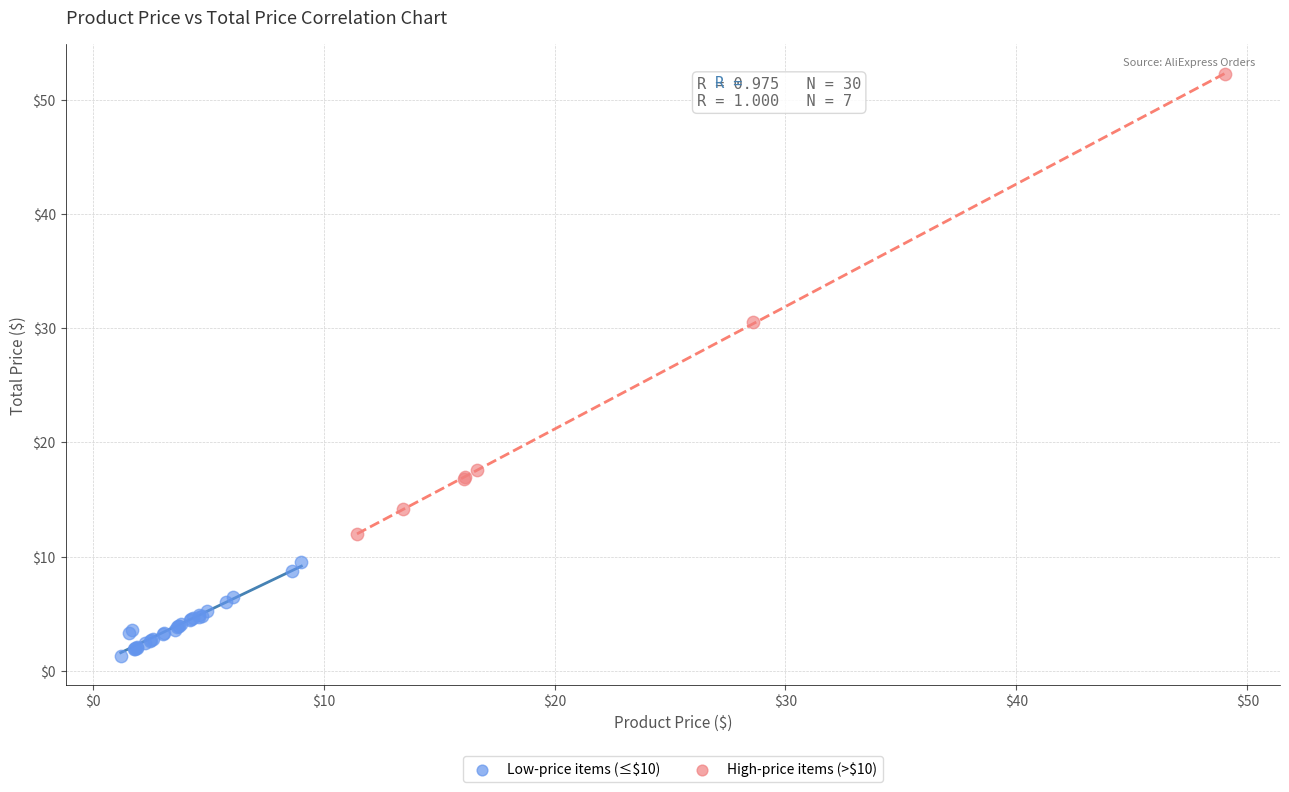

Which series reaches the minimum Y coordinate?

Low-price items (≤$10)